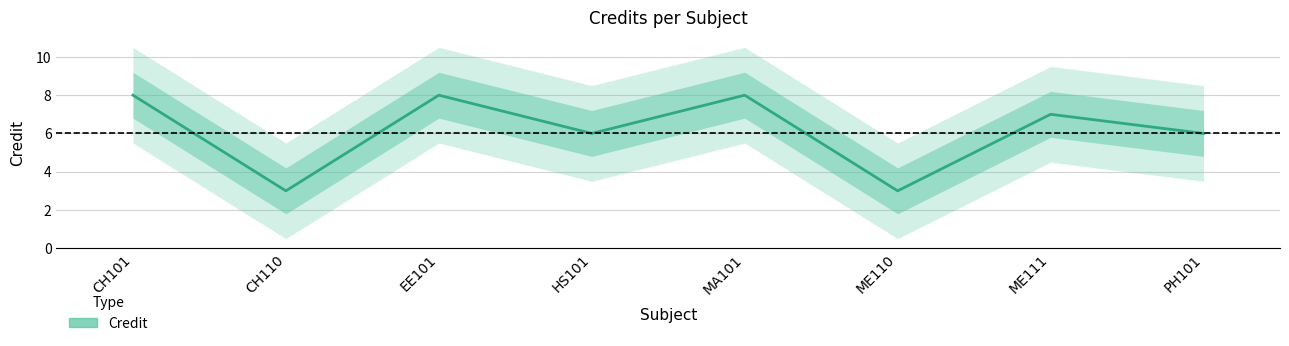

How many points are higher than both their immediate neighbors (excluding endpoints)?

3